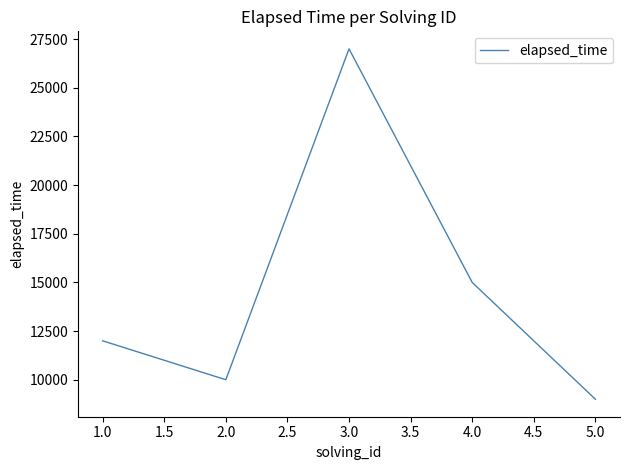

Where is the first local minimum?

2.0